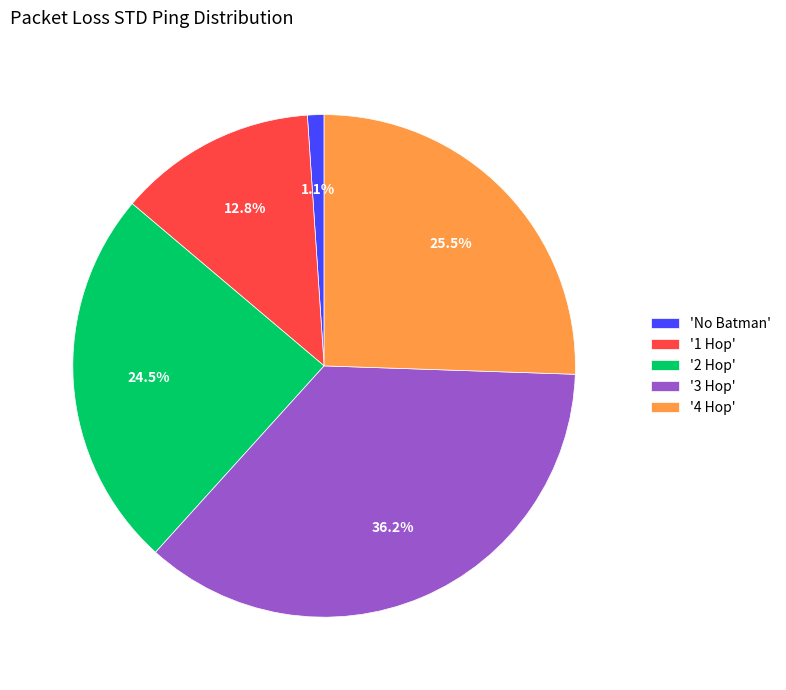

Between 'No Batman' and '3 Hop', which is larger?

'3 Hop'